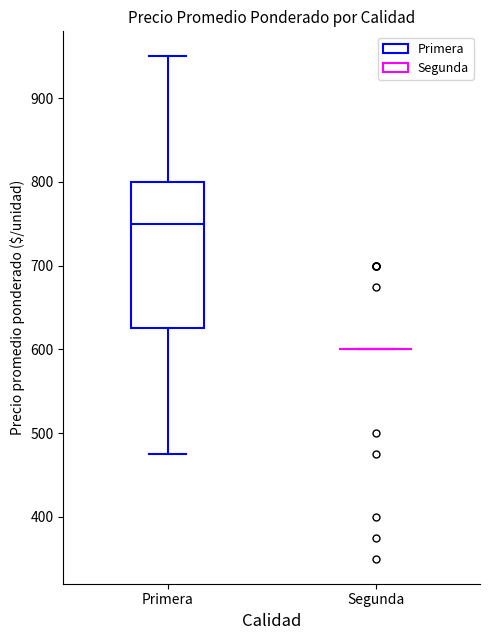

Reading left to right, read every box against the y-axis: the position of its median line, the range the box covers, and the ends of its whiskers. The values are not printed on the chart, so give them approximately, as read against the axis.

Primera: median 750, box 630 to 800, whiskers 480 to 950
Segunda: box collapsed to a line at 600, whiskers 600 to 600